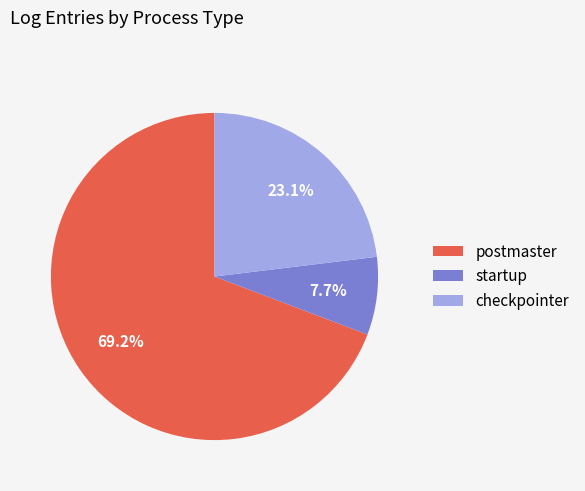

Is it true that postmaster is 69% of the pie?

True